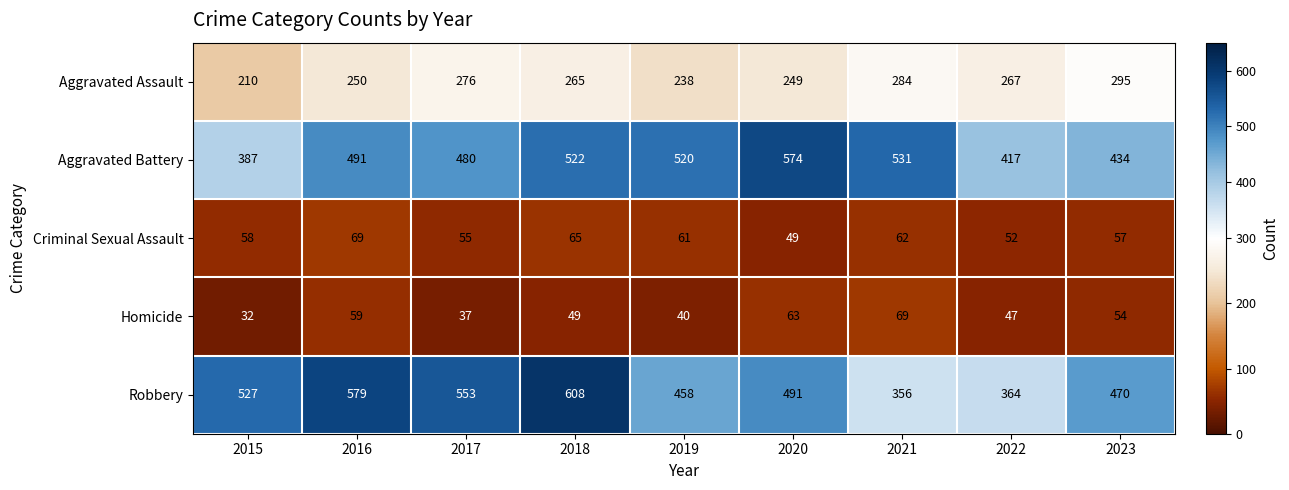

What is the total value across all series at 2016?

1448